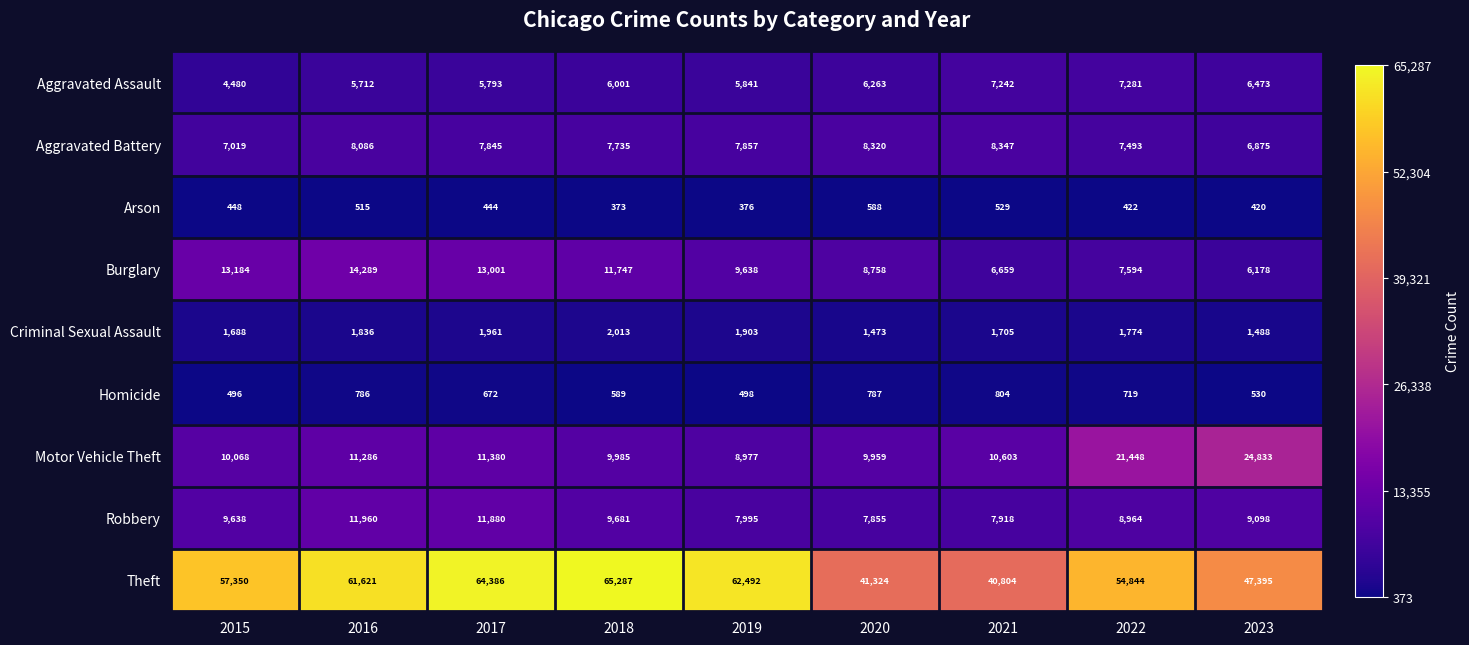

At which category is the sum across all series the highest?

2017